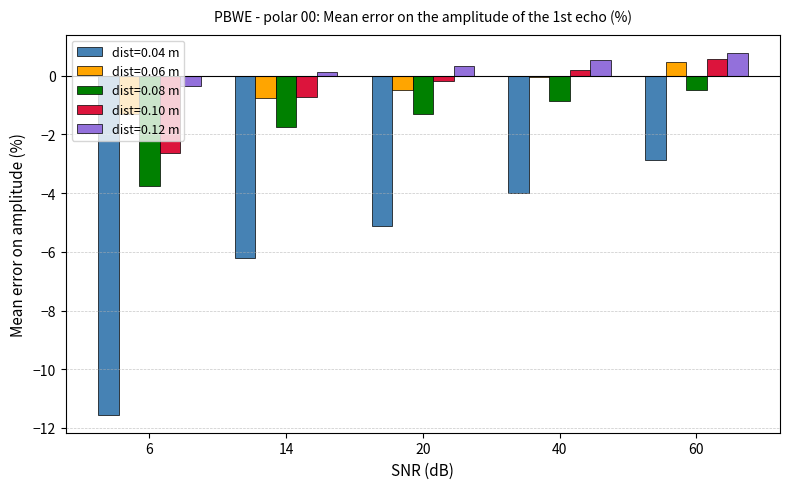

What are all the series names shown in the legend?

dist=0.04 m, dist=0.06 m, dist=0.08 m, dist=0.10 m, dist=0.12 m